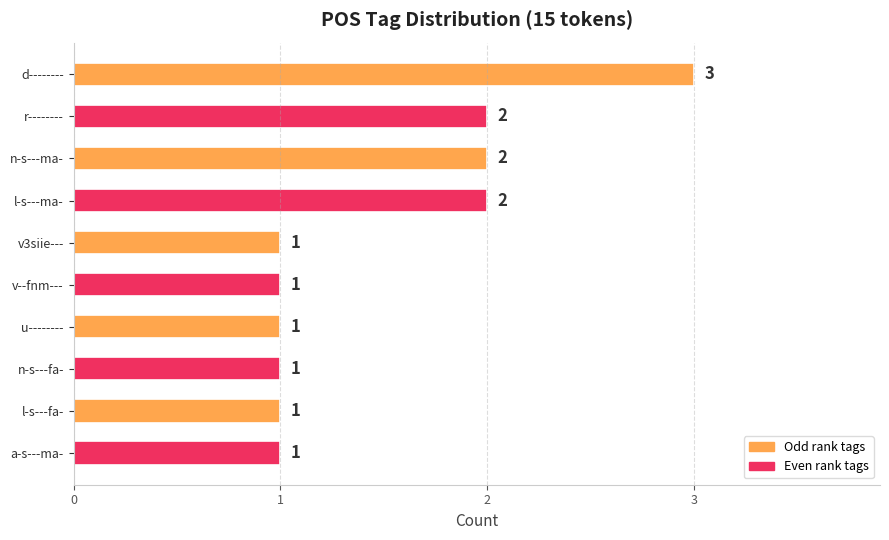

What is the sum of all values?

15